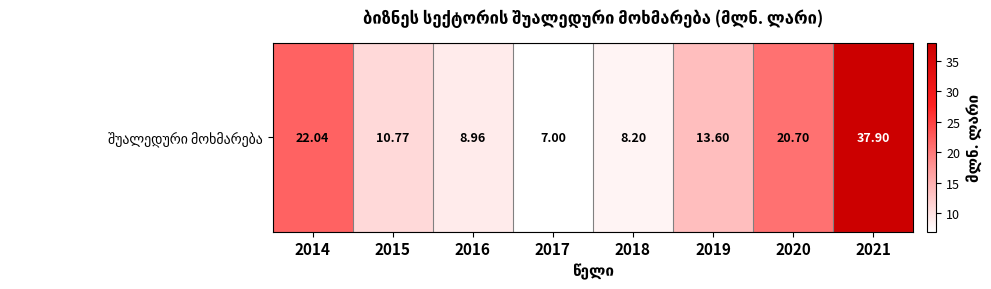

What is the sum of the values at 2018 and 2020?

28.9